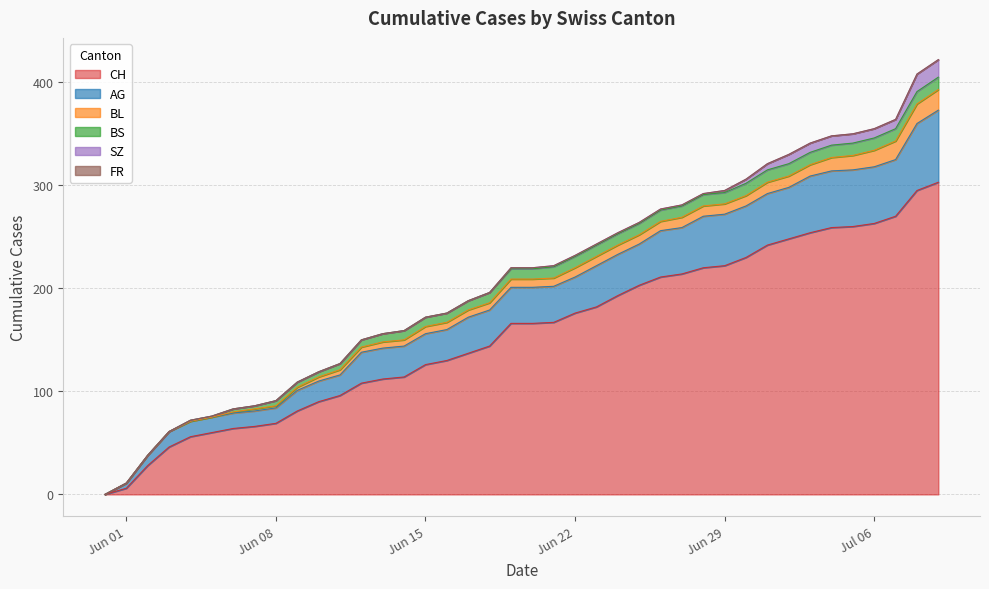

Is the value of CH at 39 greater than the value of AG at 30?

Yes